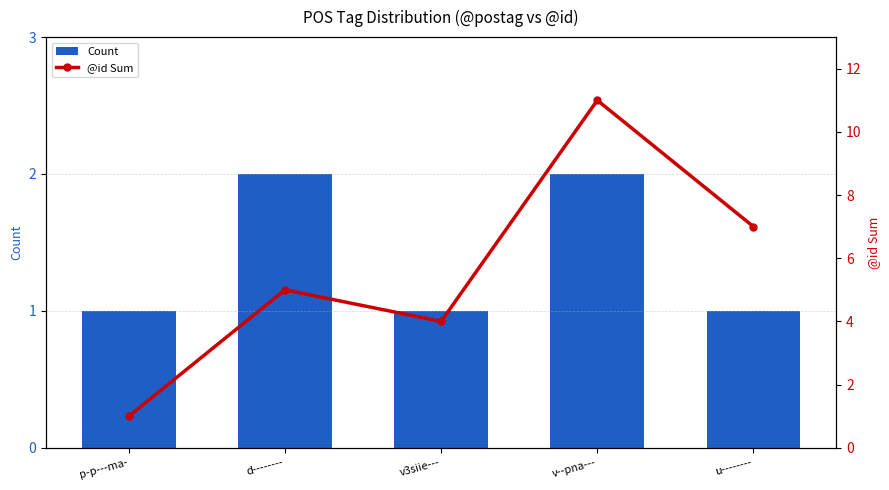

How many groups of bars are there?

5